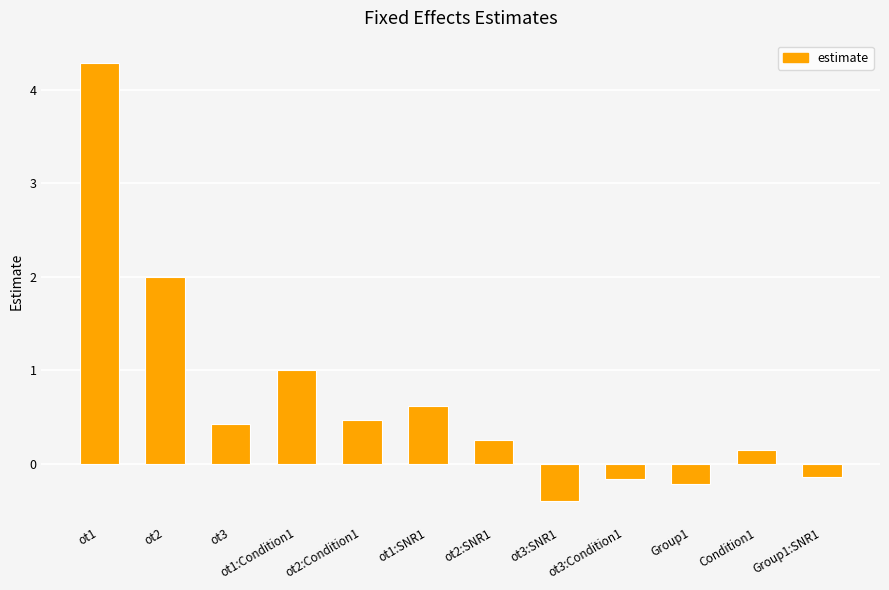

How many values exceed 0?

8